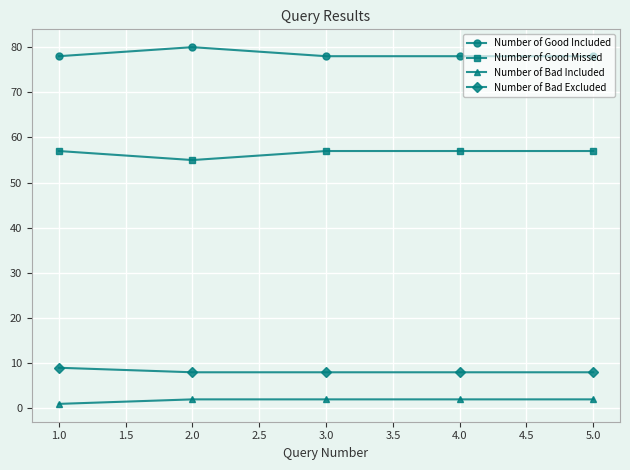

What is the spread (max minus min) of values at 4.0?

76